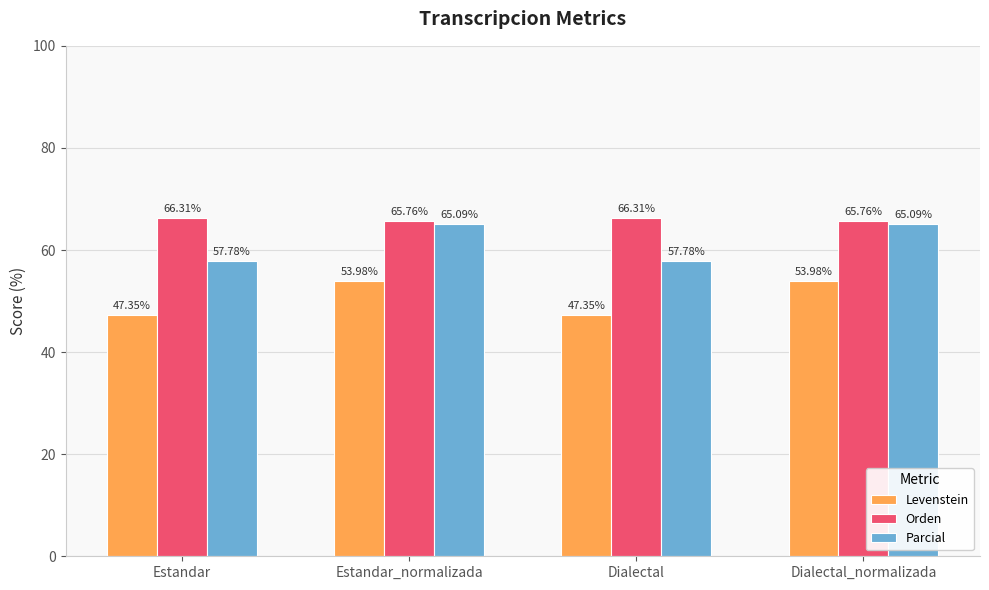

Rank the series by their maximum value, from lowest to highest.

Levenstein, Parcial, Orden